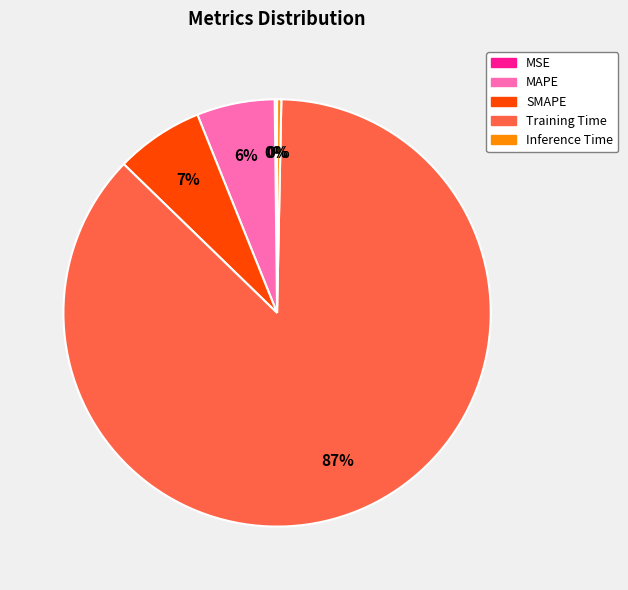

Which has a higher value, Inference Time or Training Time?

Training Time